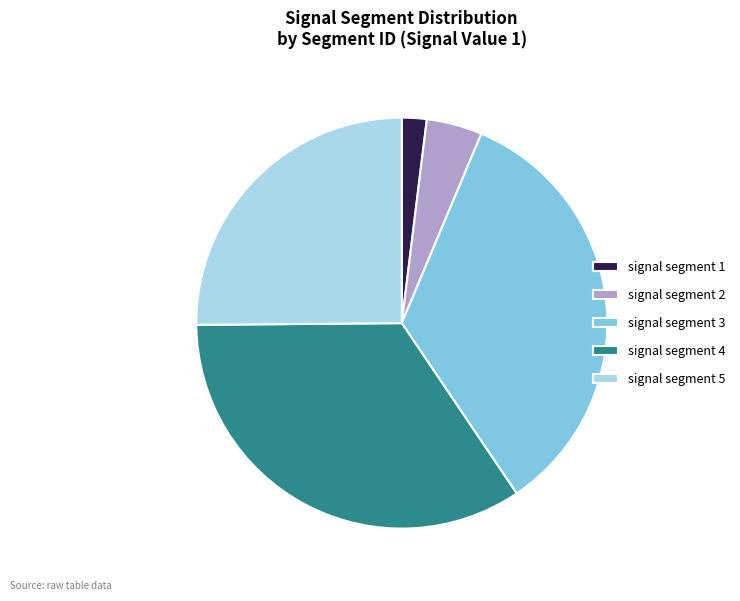

True or false: signal segment 5 accounts for 1% of the total.

False